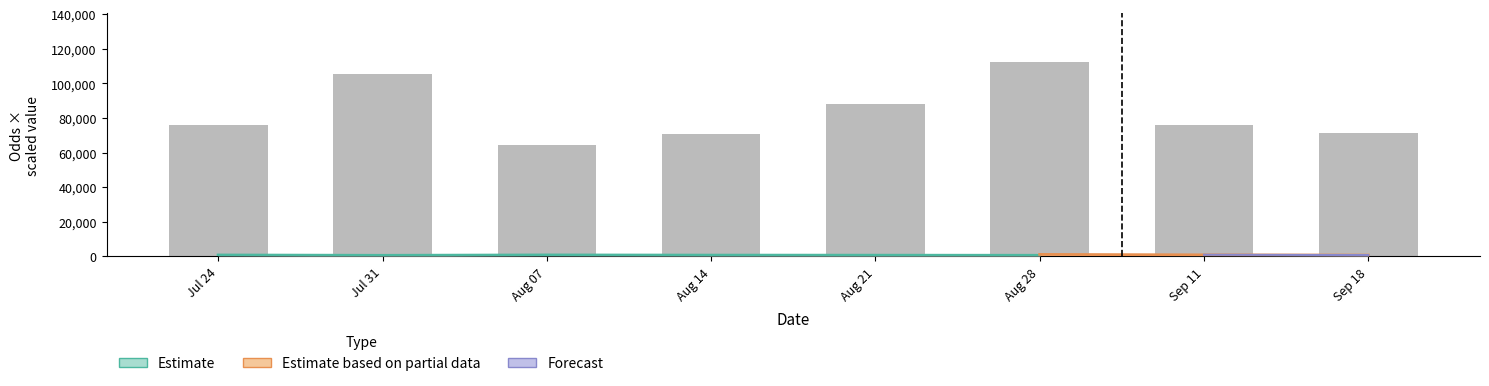

Reading left to right, what are all the values shown in this chart?

Jul 24=76050.0	Jul 31=105350.0	Aug 07=64380.0	Aug 14=70980.0	Aug 21=88380.0	Aug 28=112500.0	Sep 11=76150.0	Sep 18=71400.0